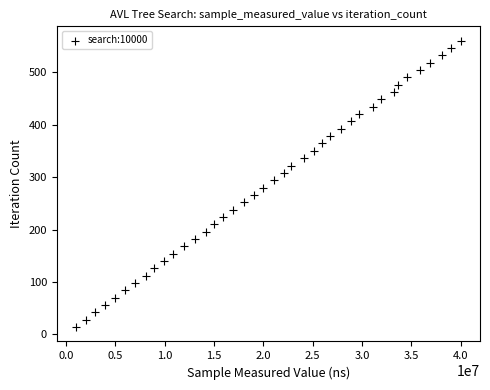

What is the range of X values (max minus min)?

38989150